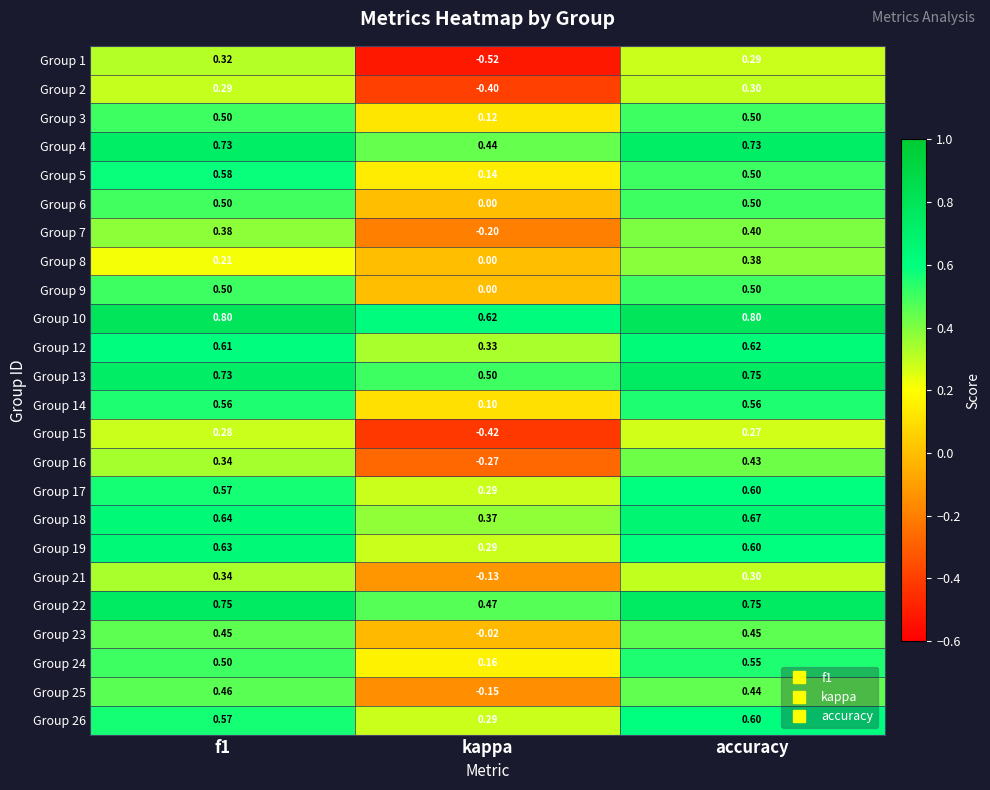

Which series has the largest total across all categories?

Group 10